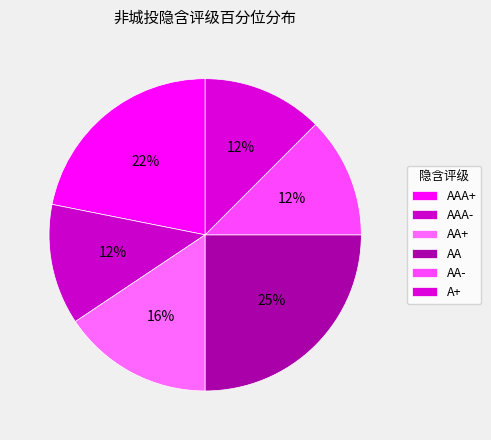

To the nearest percent, what portion does AA+ represent?

16%